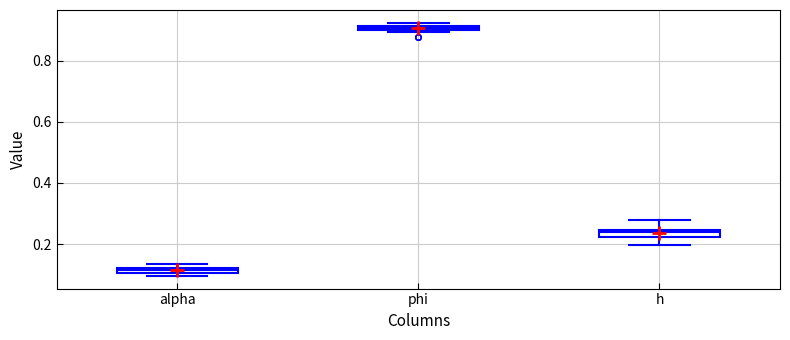

Which box has the highest median line?

phi